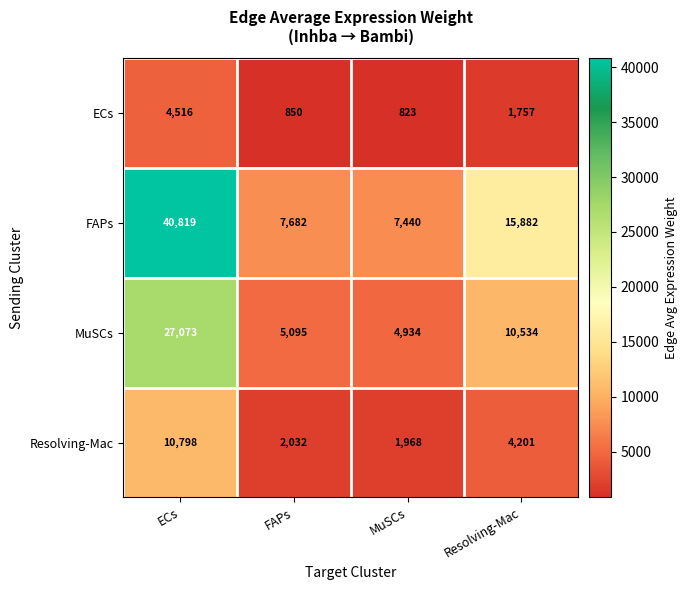

What is the difference between the highest and lowest values at ECs?

36303